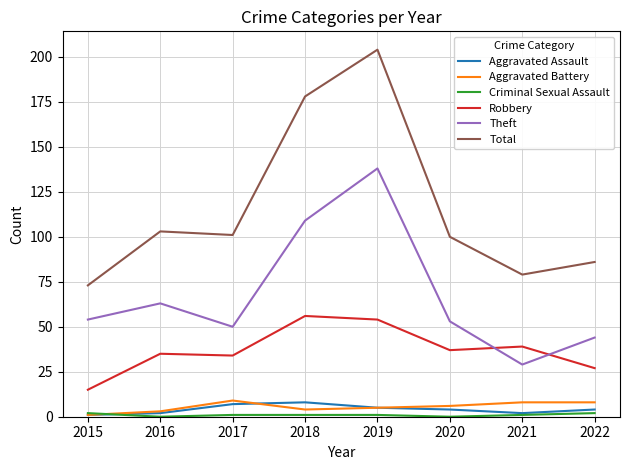

Which category has the highest value across all series?

2019